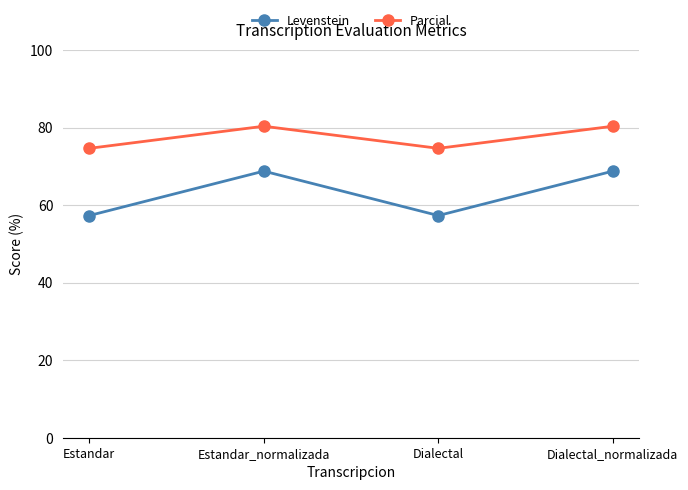

Is this an area chart (filled region under the line)?

No